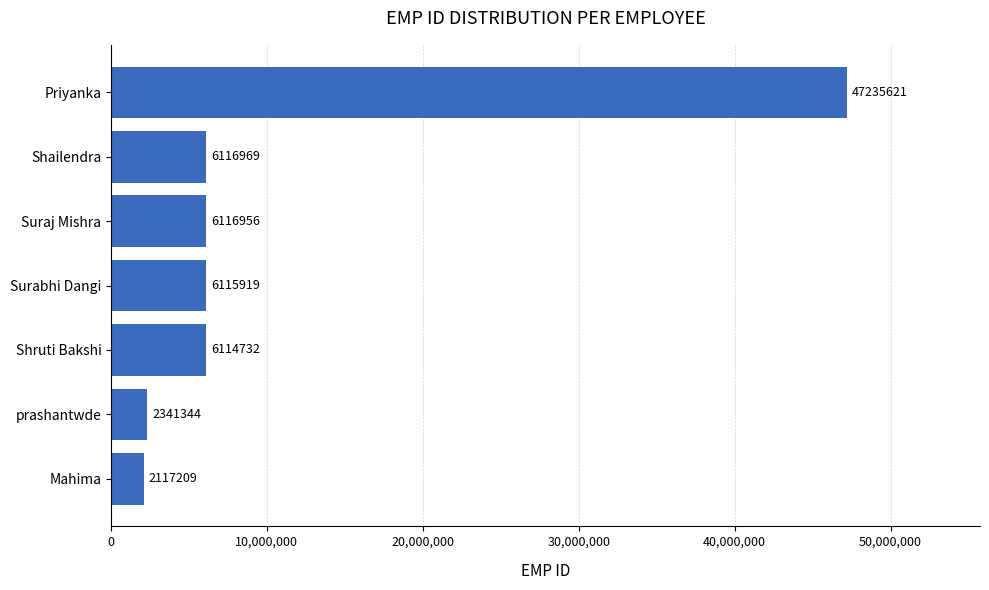

What is the approximate value at Shruti Bakshi?

6114732